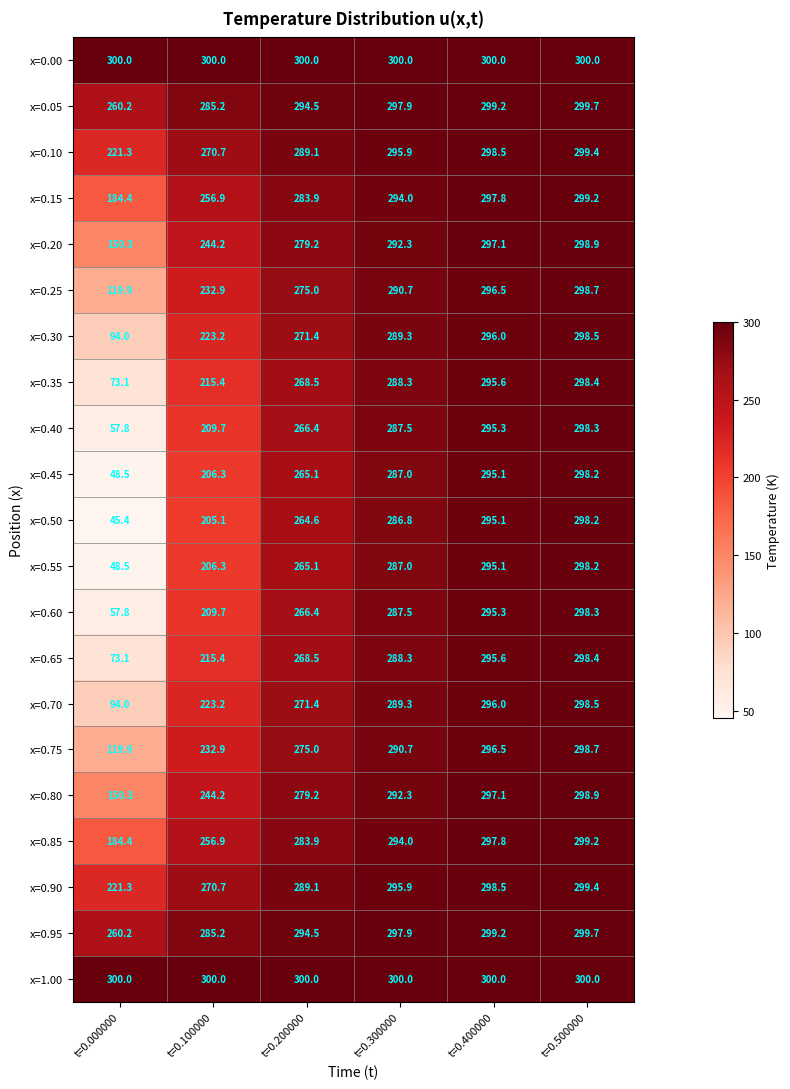

What is the total value across all series at t=0.300000?

6132.6